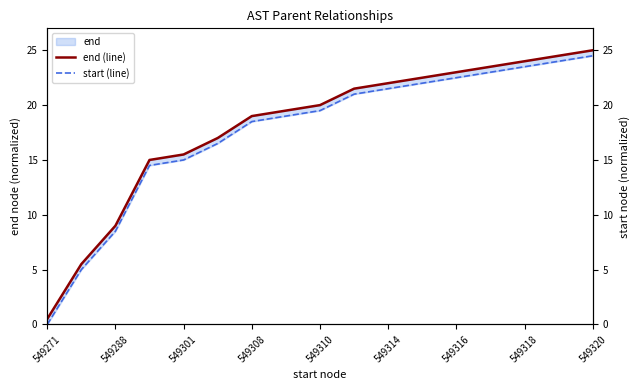

How many data points does each series have?

17